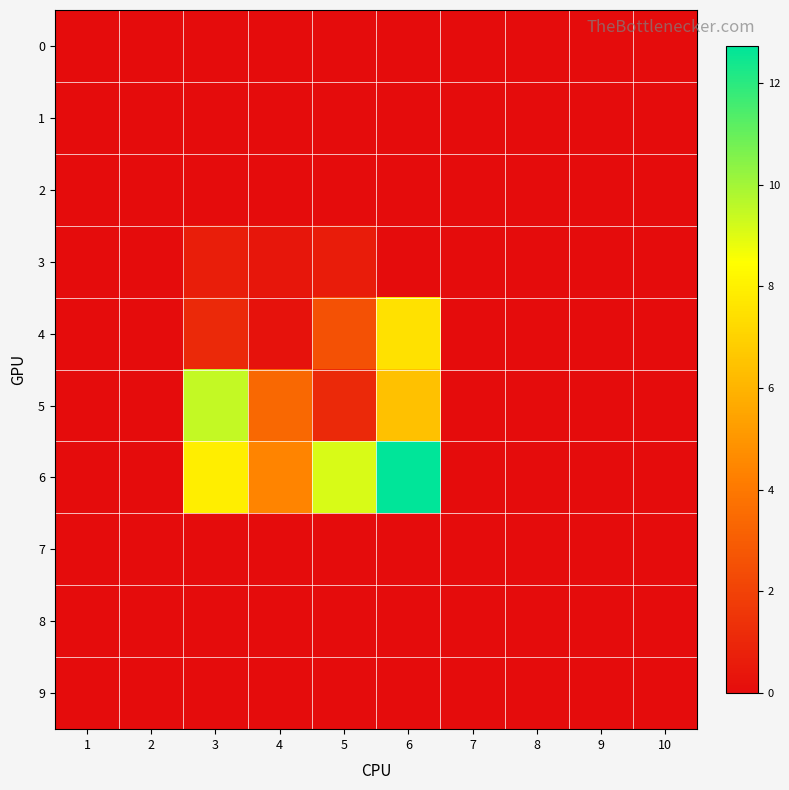

Rank the series by their maximum value, from highest to lowest.

6, 5, 4, 3, 0, 1, 2, 7, 8, 9